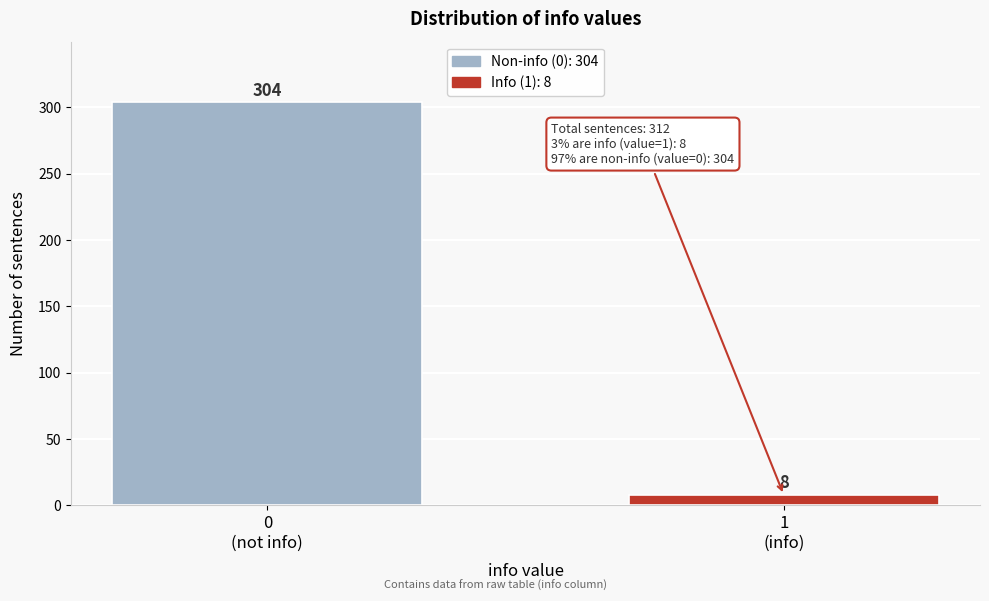

Reading left to right, list all the values displayed in this chart.

304	8